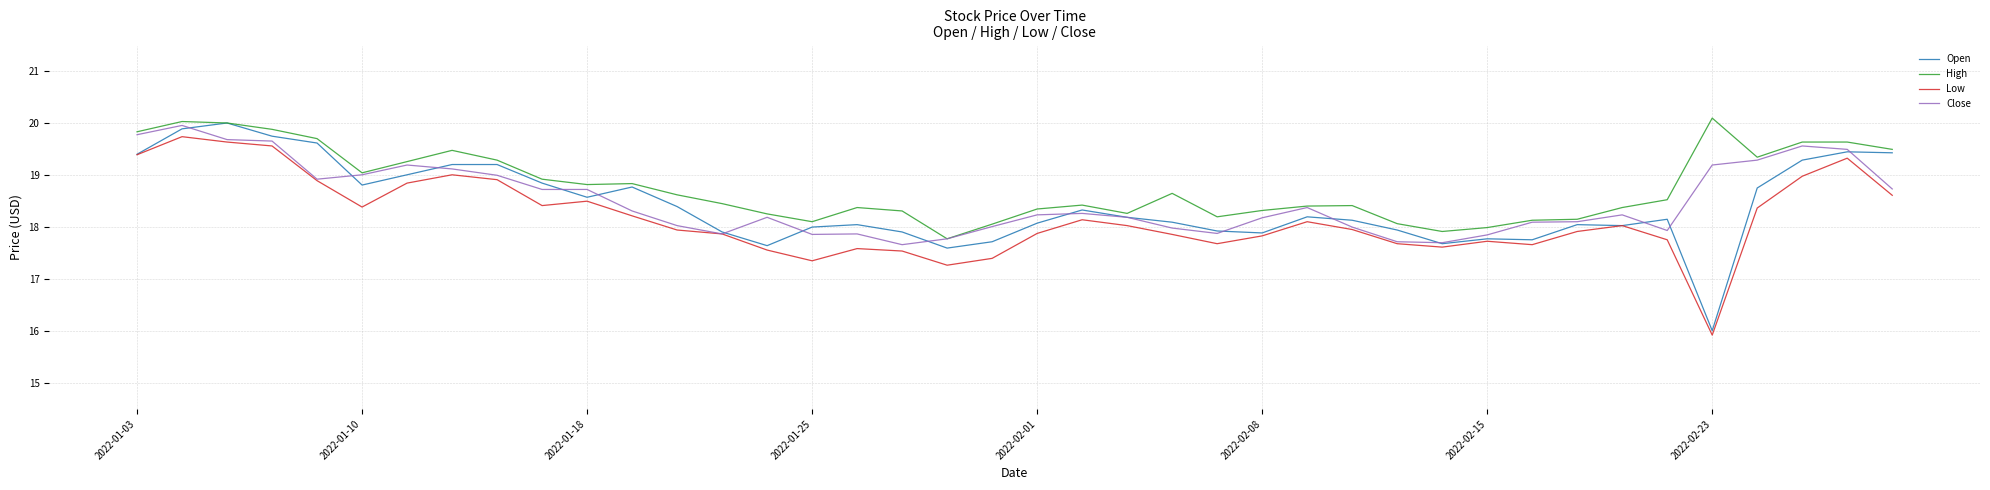

Which series has the largest range (max minus min)?

Open